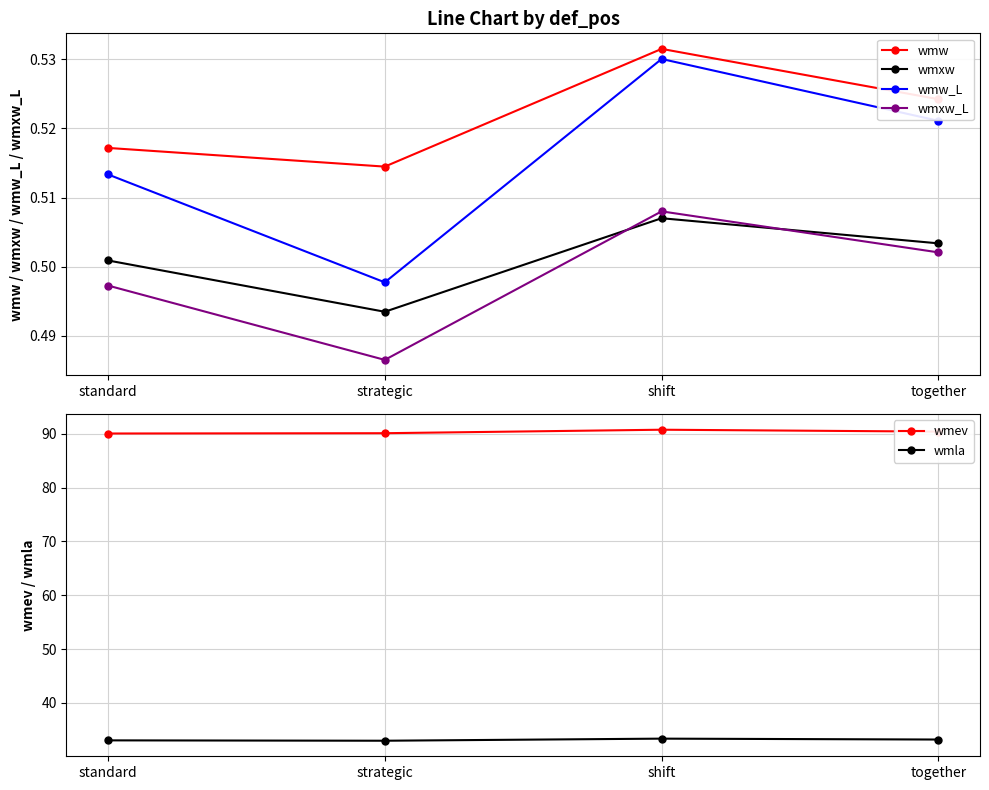

Where is wmev nearest to the value 90?

standard